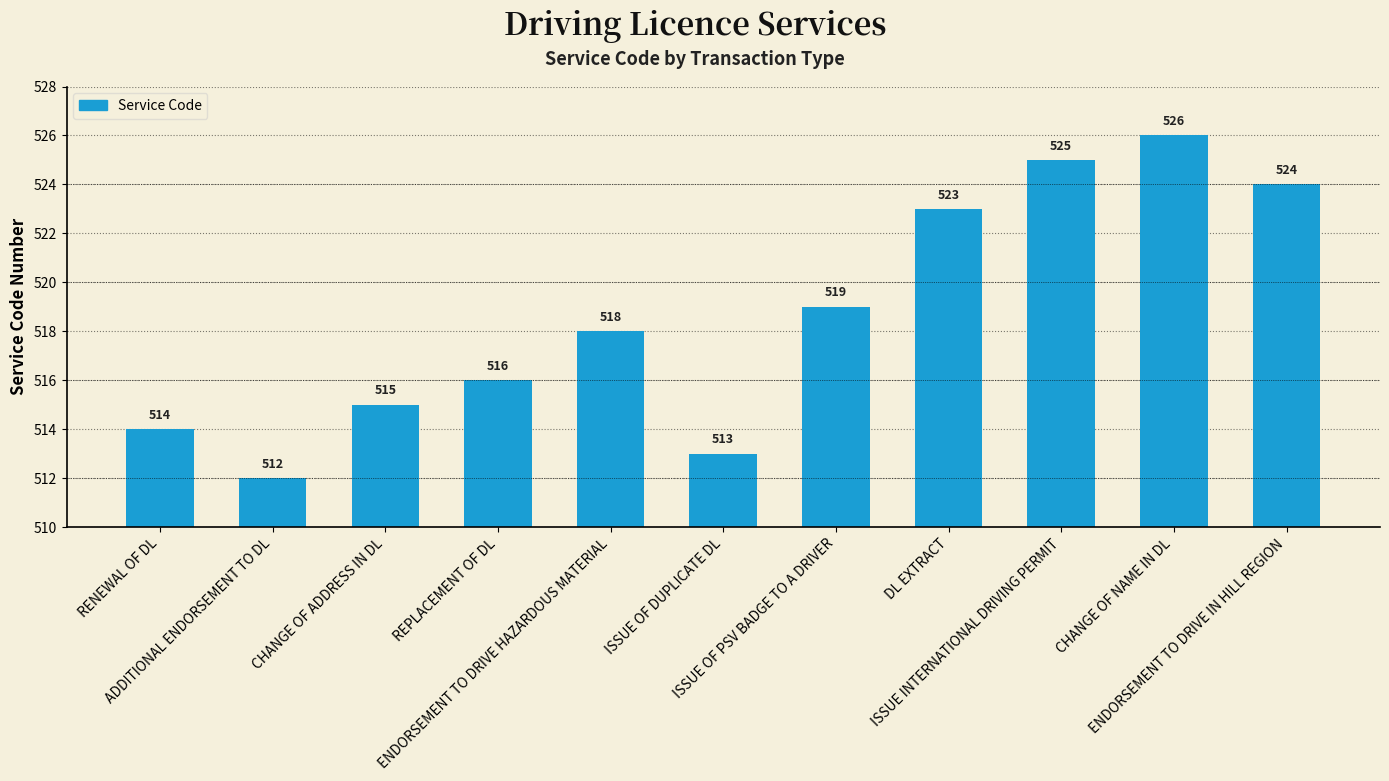

Read the value at ISSUE OF PSV BADGE TO A DRIVER.

519